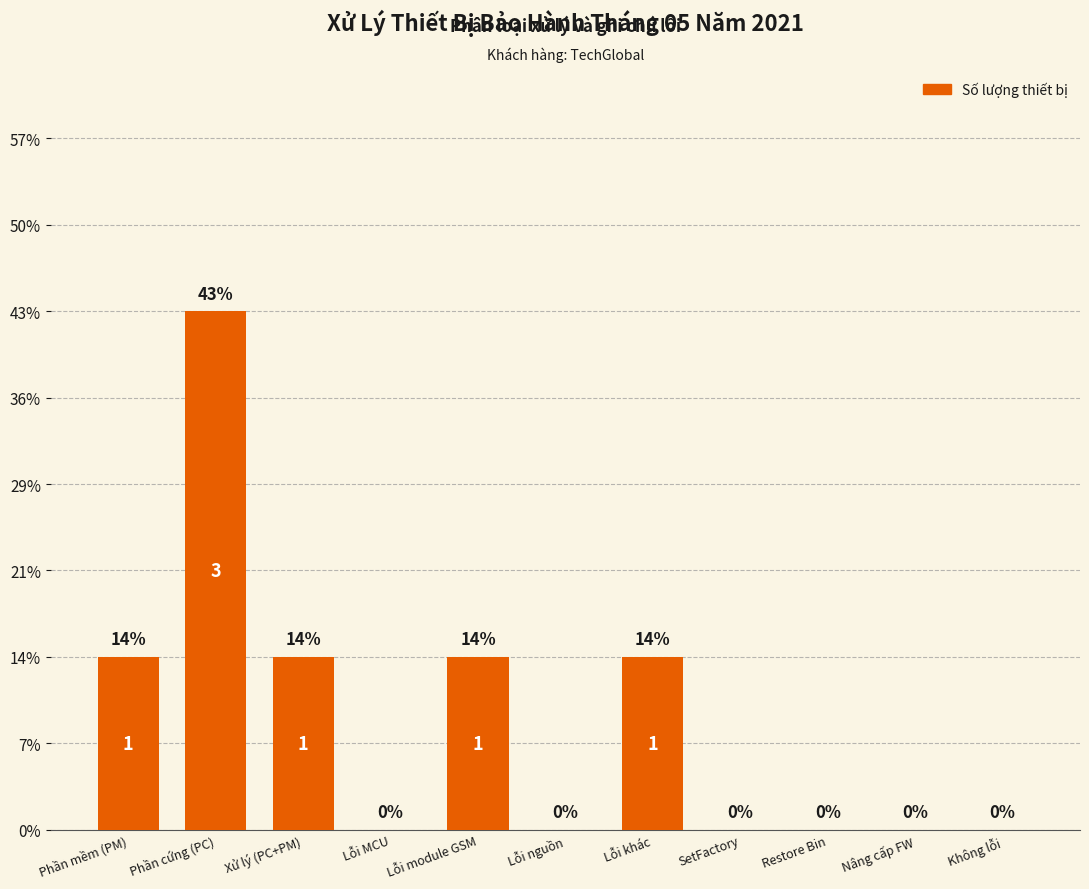

What is the label of the 4th bar from the right?

SetFactory